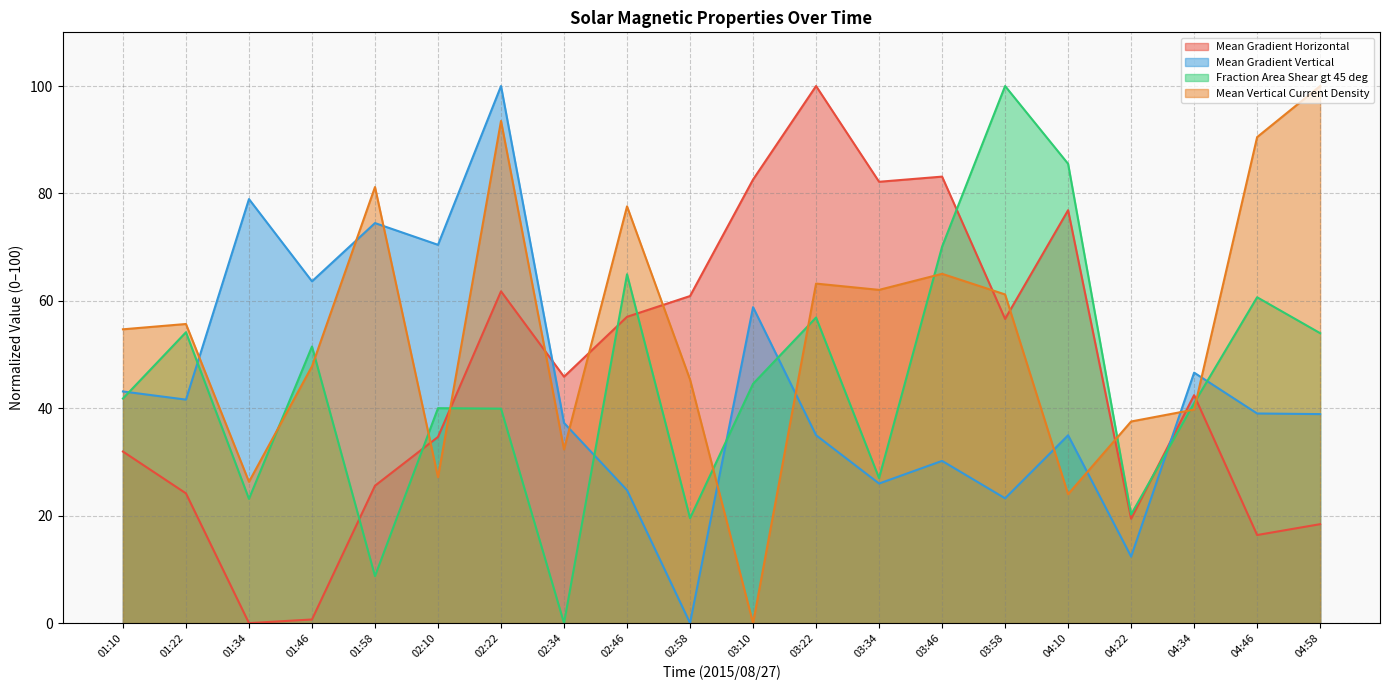

What is the maximum value shown in the chart?

100.0